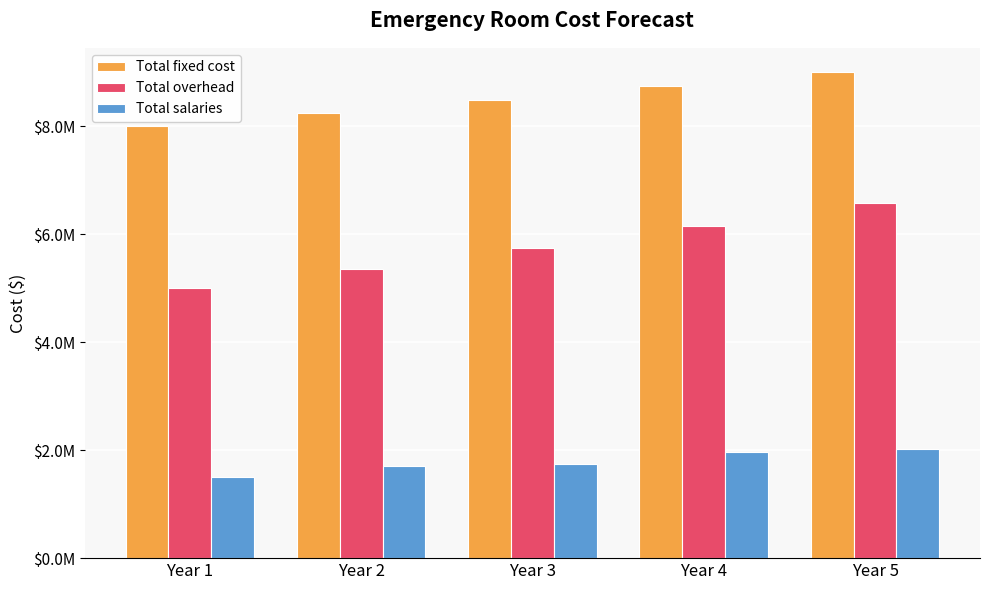

Between Year 4 and Year 5, which series saw the biggest shift?

Total overhead